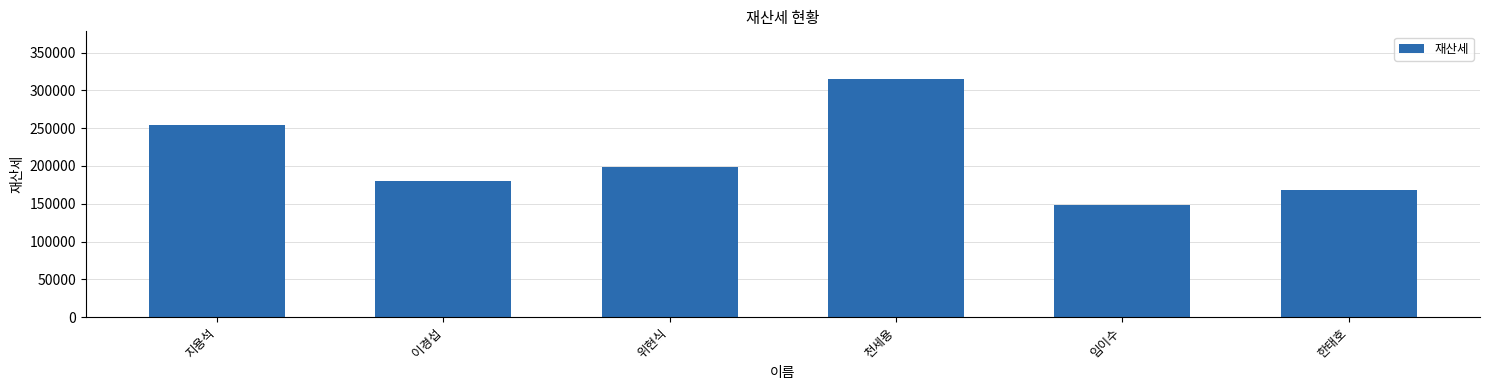

Which has a higher value, 임이수 or 천세용?

천세용